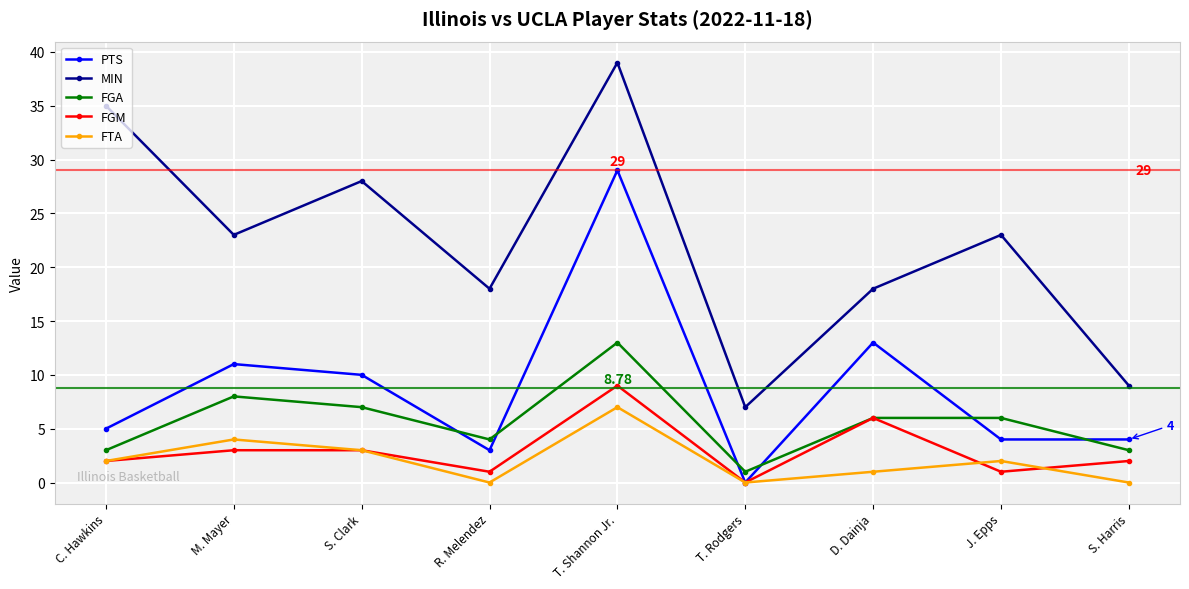

True or false: PTS and MIN cross at least once.

False